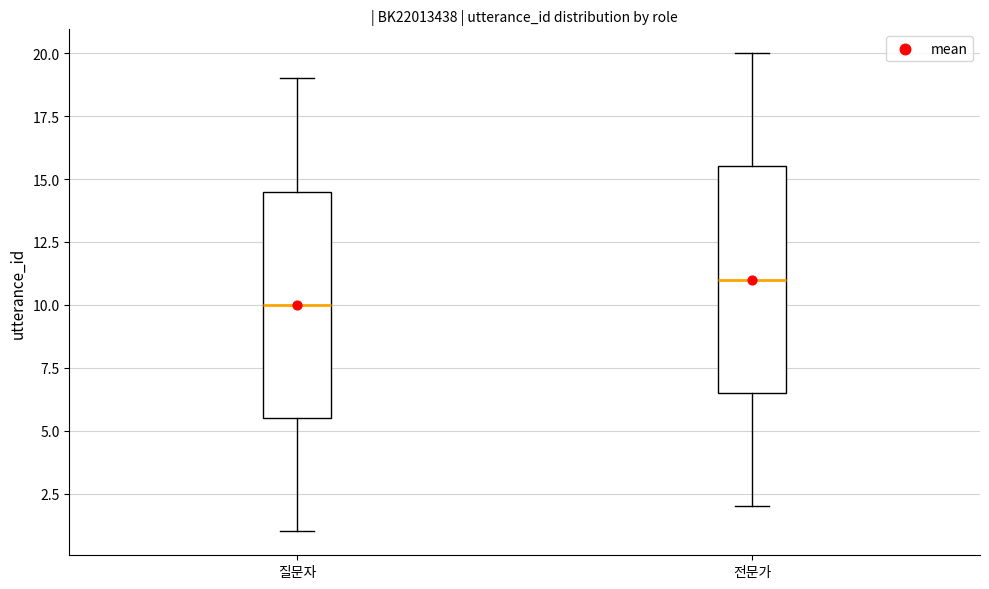

Reading left to right, transcribe this box plot: for each box, give where its median line is, the range the box spans, and where its two whiskers end, as read against the y-axis. The values are not printed on the chart, so give them approximately, as read against the axis.

질문자: median 10.0, box 5.5 to 14.5, whiskers 1.0 to 19.0
전문가: median 11.0, box 6.5 to 15.5, whiskers 2.0 to 20.0